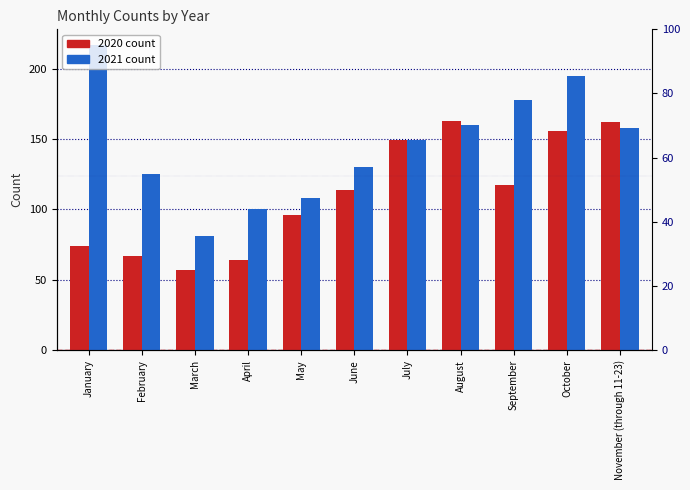

What position from the right is August?

4